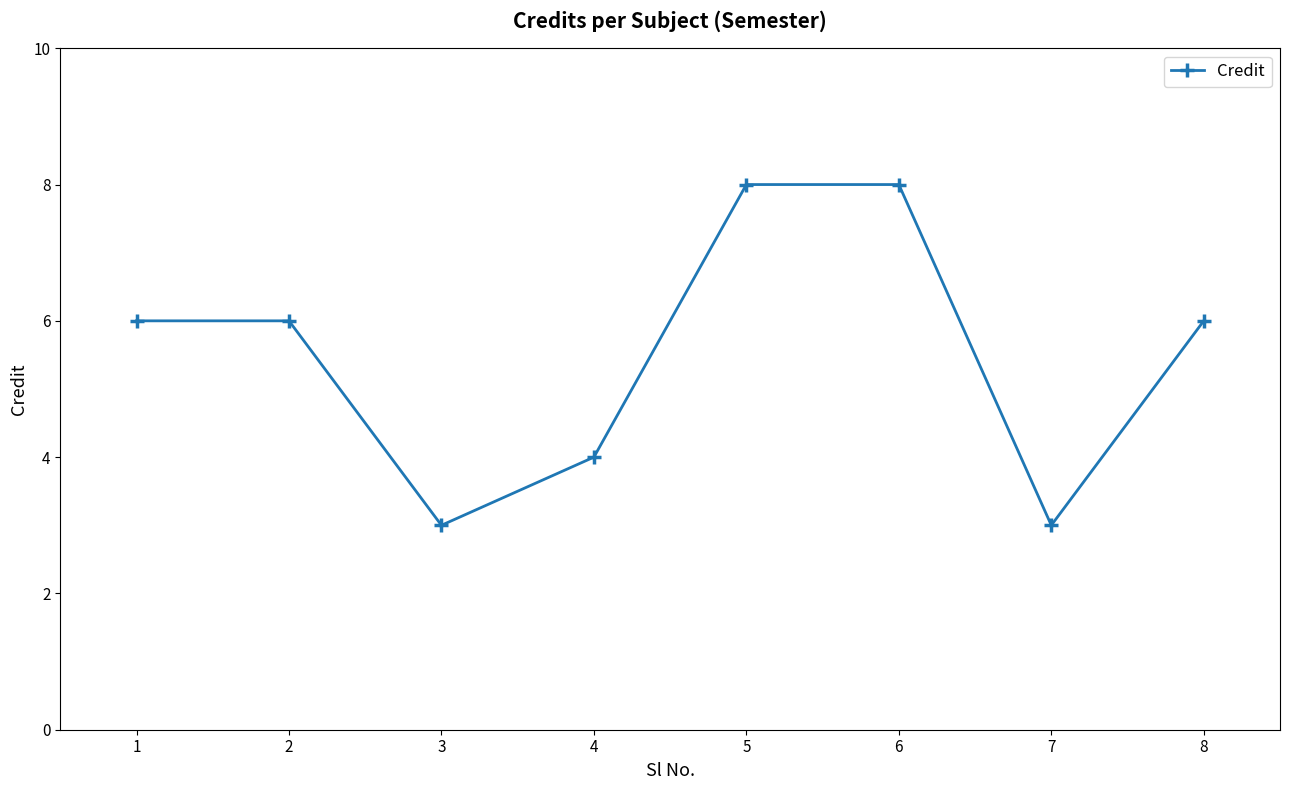

Between 1 and 4, which is larger?

1